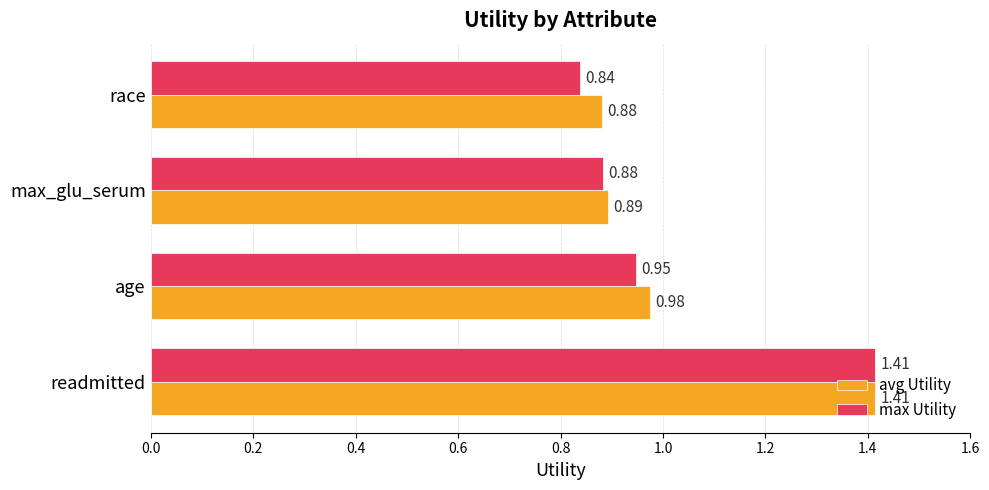

Which label corresponds to the largest value in the chart?

readmitted